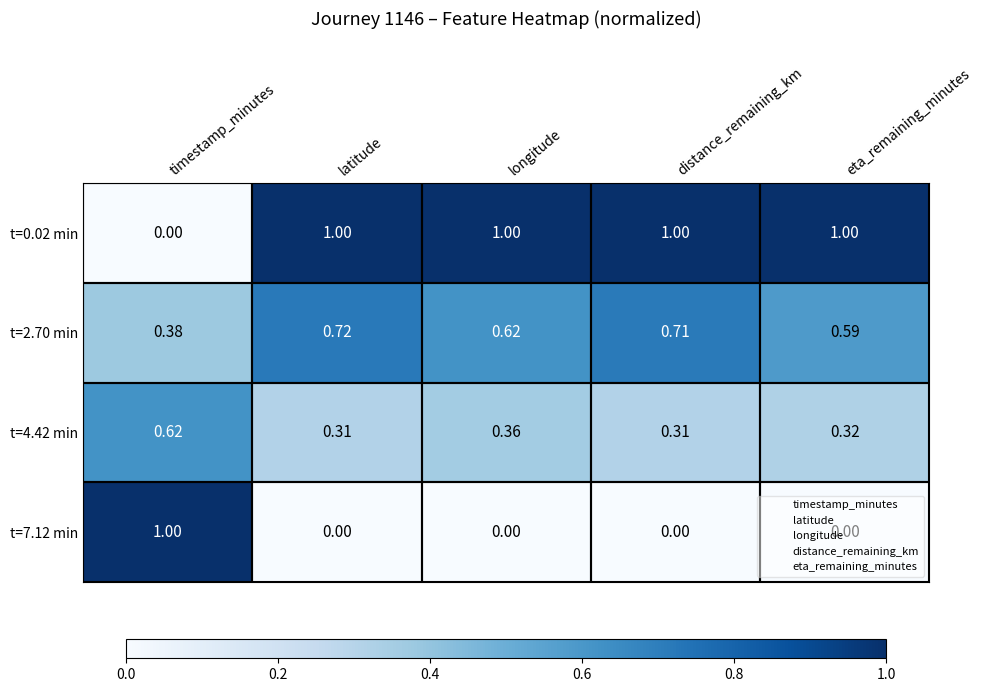

At which category is the sum across all series the highest?

latitude